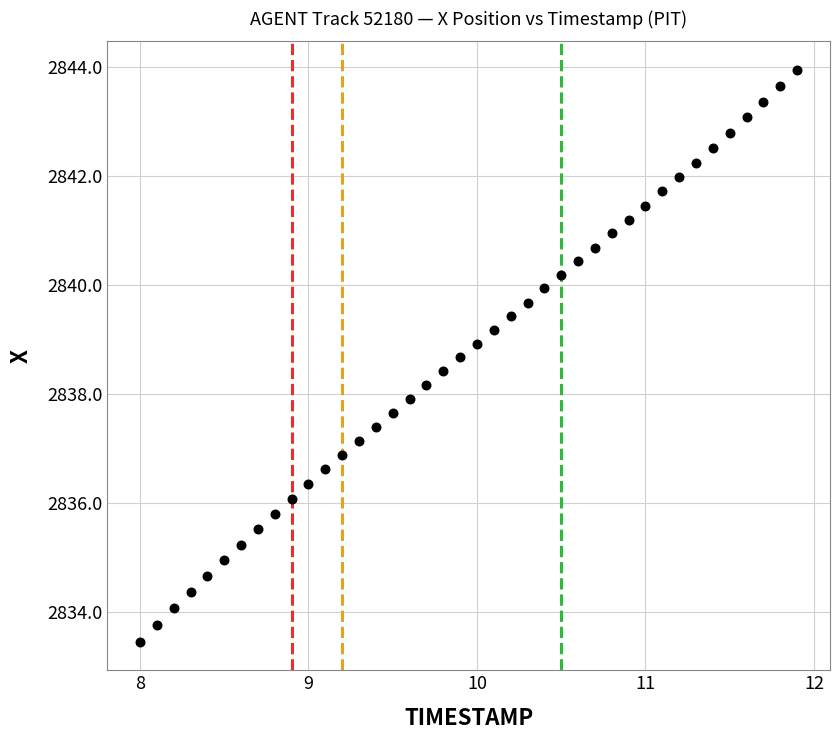

What is the range of X values (max minus min)?

3.9